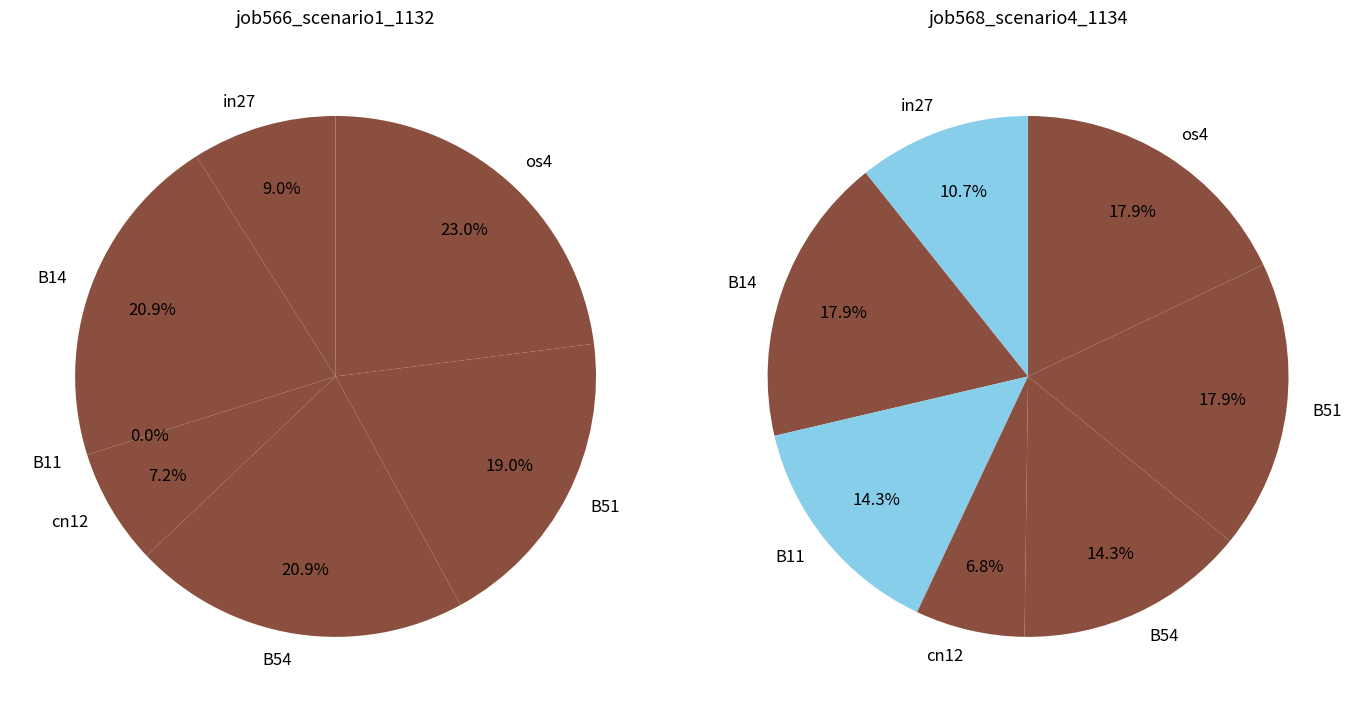

What is the total percentage of B14 and B54?

41.8%